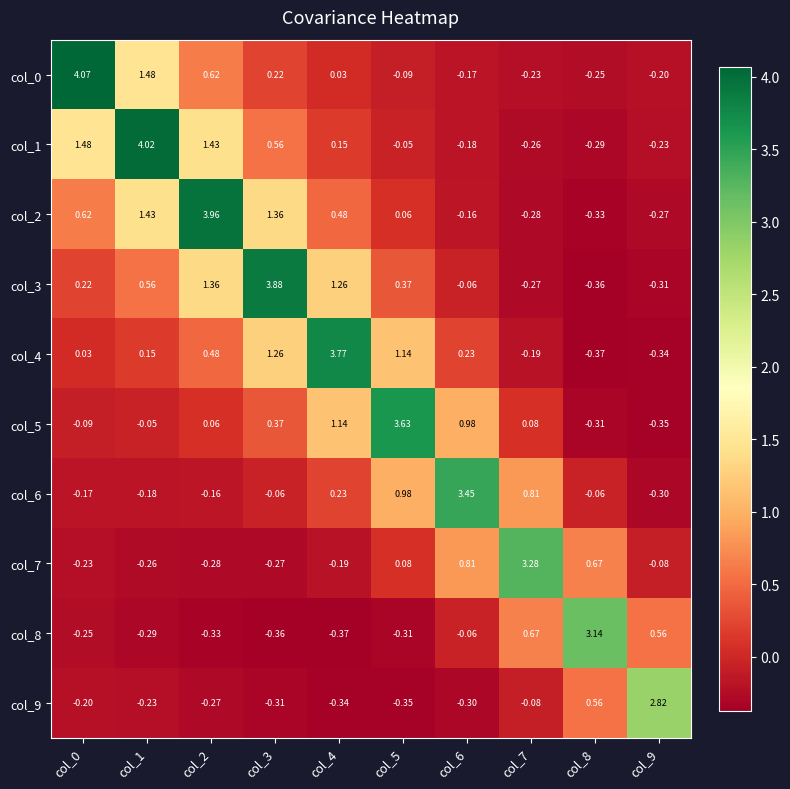

Is the value of col_4 at col_9 greater than the value of col_8 at col_0?

No